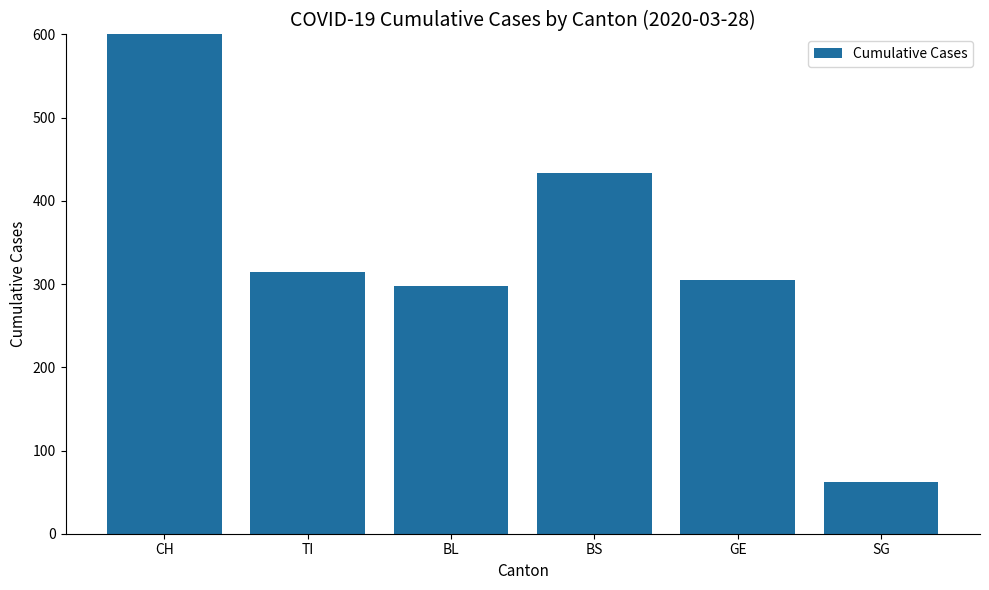

Which label corresponds to the smallest value in the chart?

SG